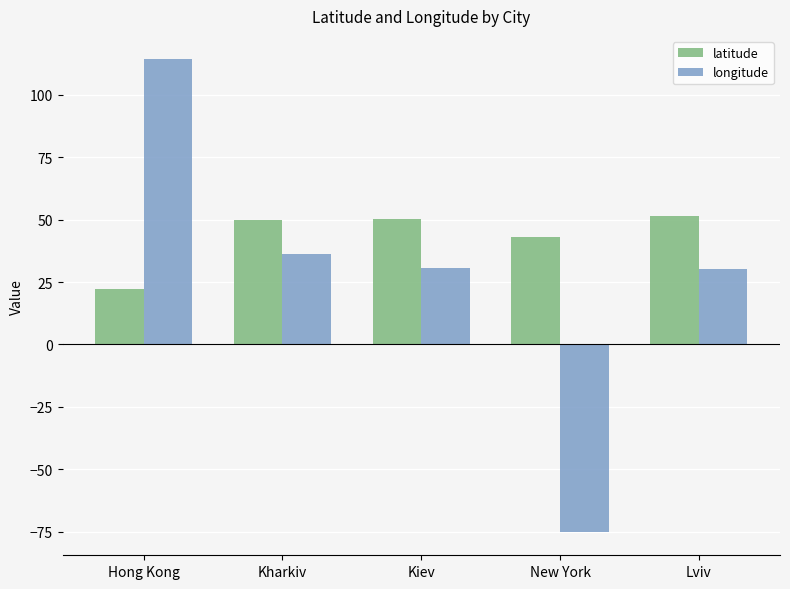

The value of longitude at New York is -75.0. True or false?

True